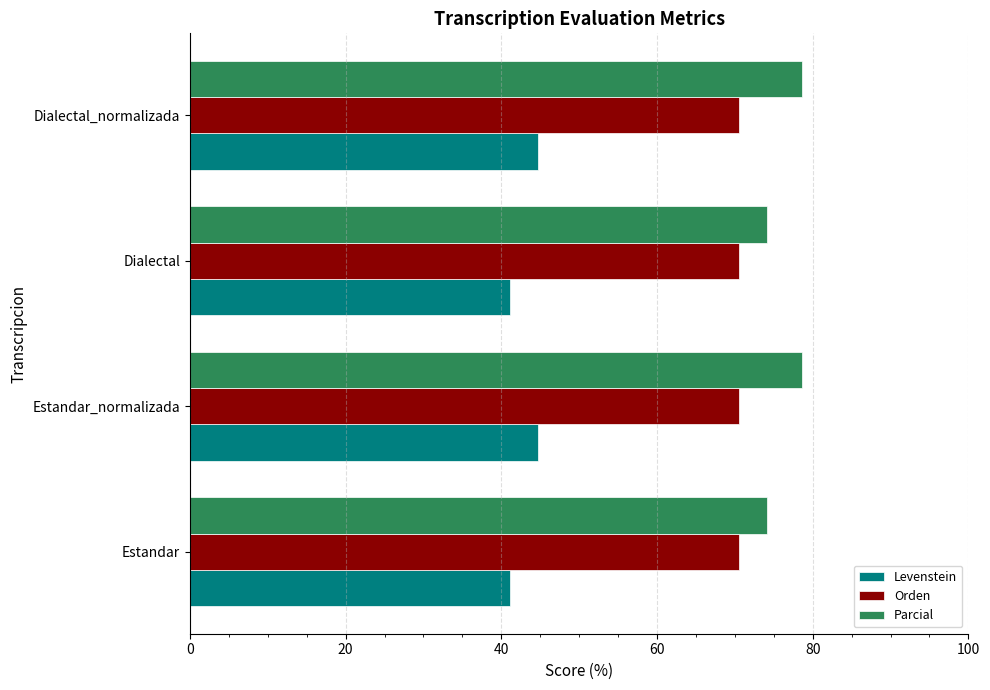

How many categories are shown in the chart?

4